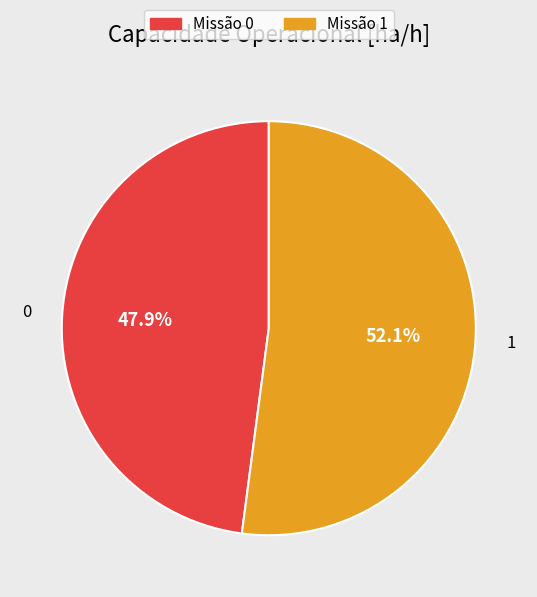

To the nearest percent, what is the average slice percentage?

50%